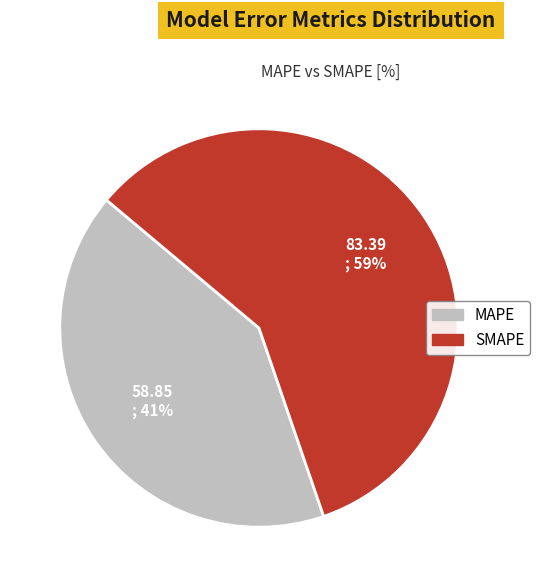

The MAPE slice represents 51% of the pie. True or false?

False